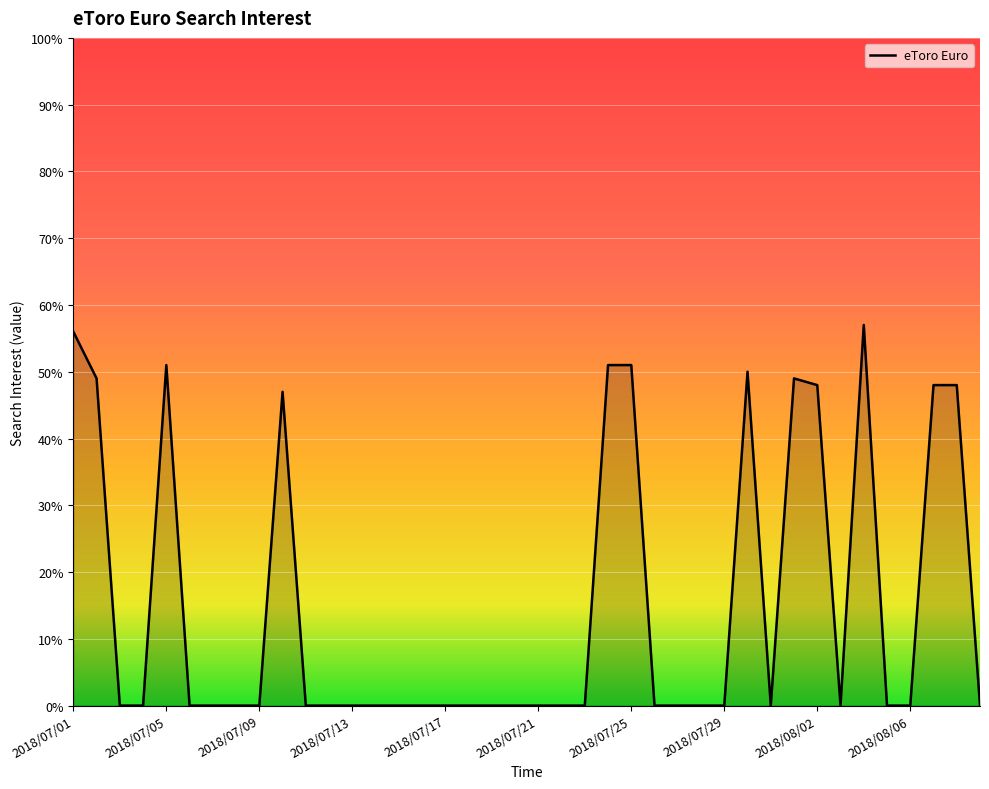

How many lines are shown in the chart?

1